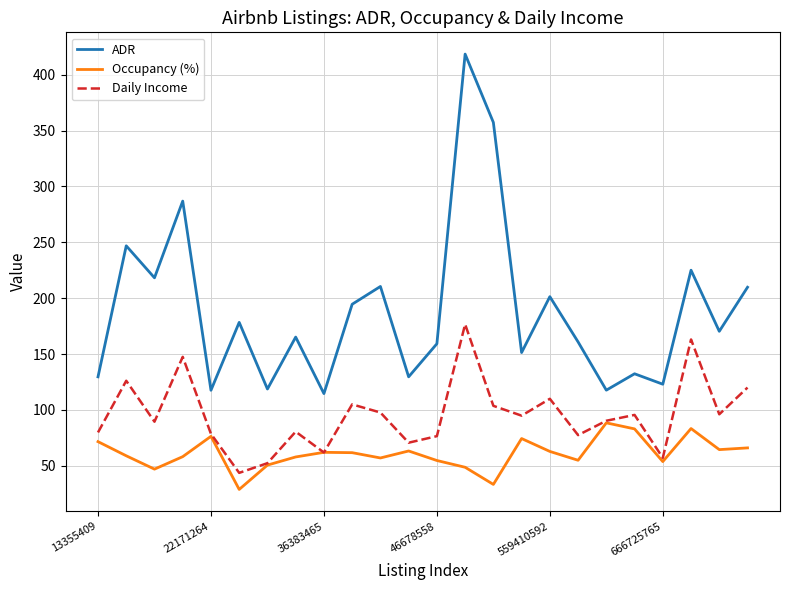

What is the greatest value displayed?

418.4